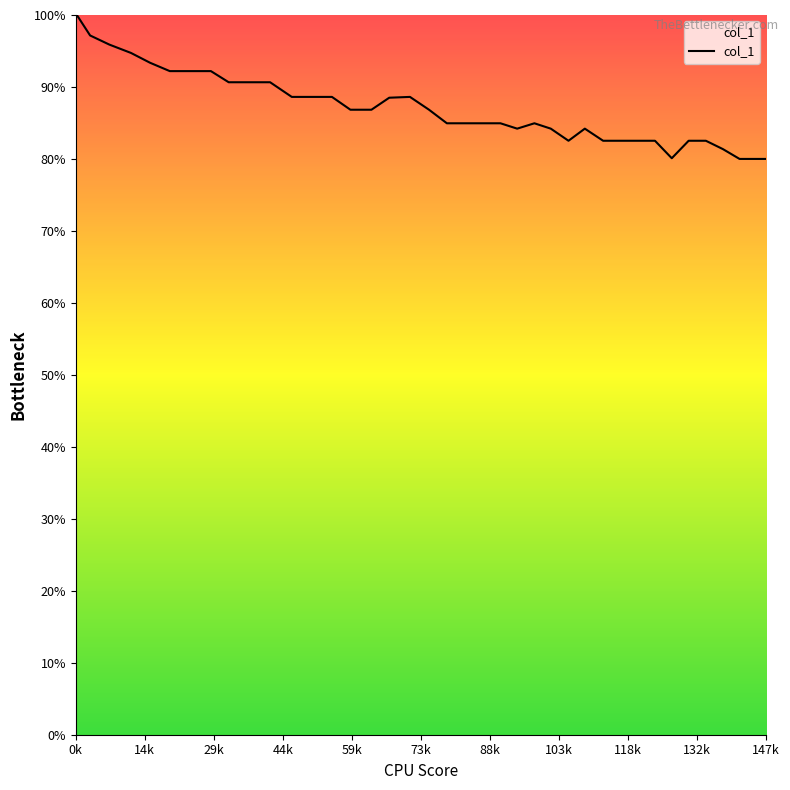

Does the chart display data point markers on the line(s)?

No